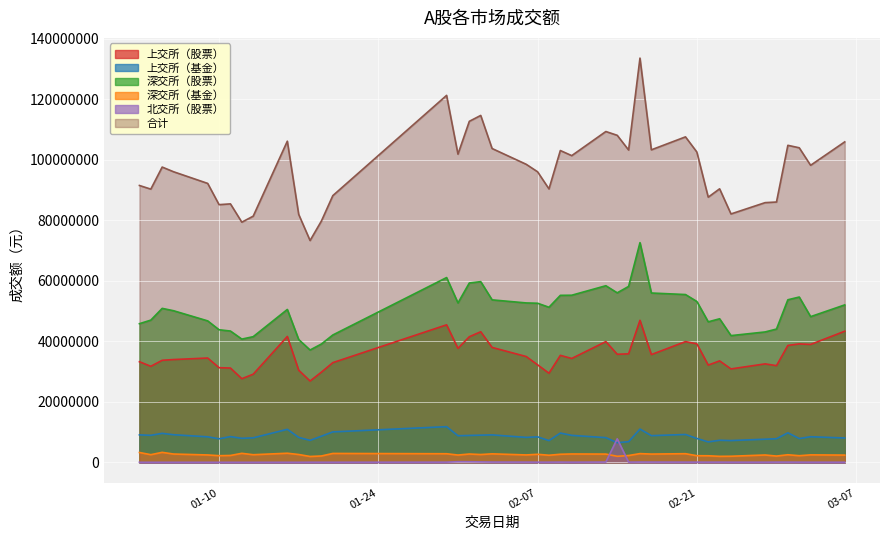

What is the minimum value for 上交所（基金）?

6503100.0